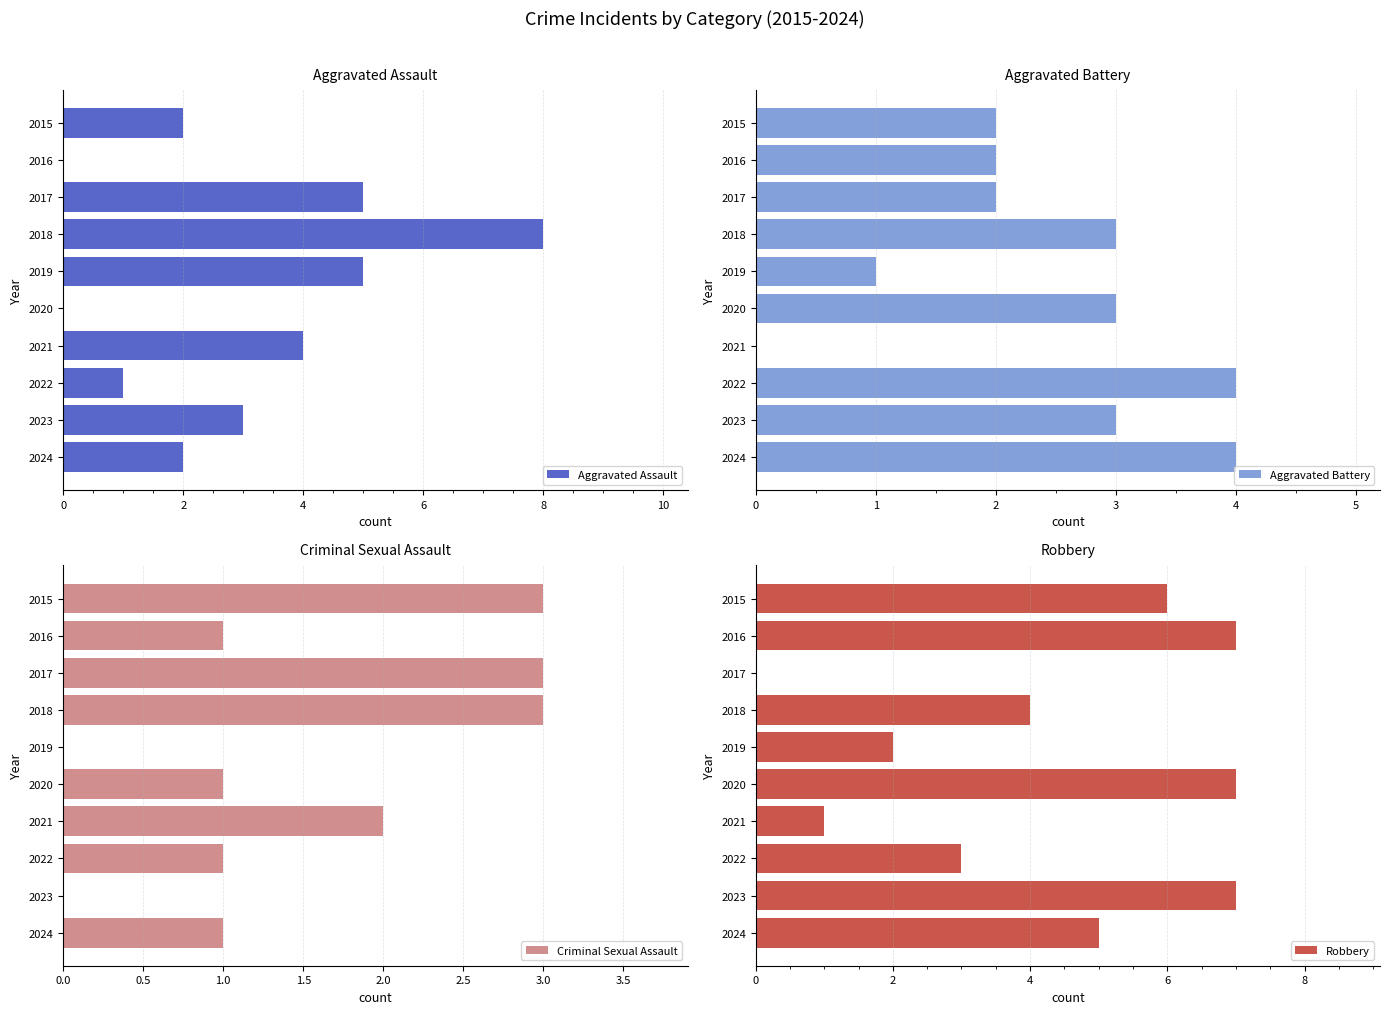

Rank the series by their average value, from lowest to highest.

Criminal Sexual Assault, Aggravated Battery, Aggravated Assault, Robbery